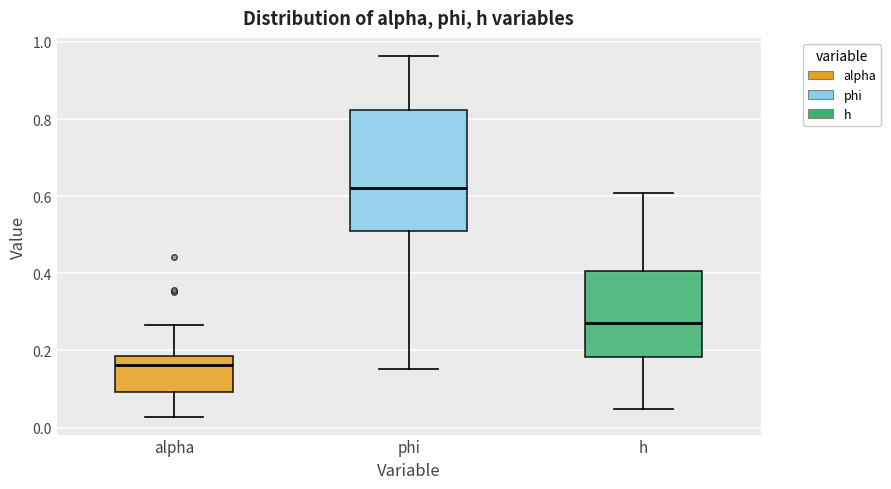

Reading left to right, transcribe this box plot: for each box, give where its median line is, the range the box spans, and where its two whiskers end, as read against the y-axis. The values are not printed on the chart, so give them approximately, as read against the axis.

alpha: median 0.16, box 0.10 to 0.18, whiskers 0.02 to 0.26
phi: median 0.62, box 0.50 to 0.82, whiskers 0.16 to 0.96
h: median 0.28, box 0.18 to 0.40, whiskers 0.04 to 0.60